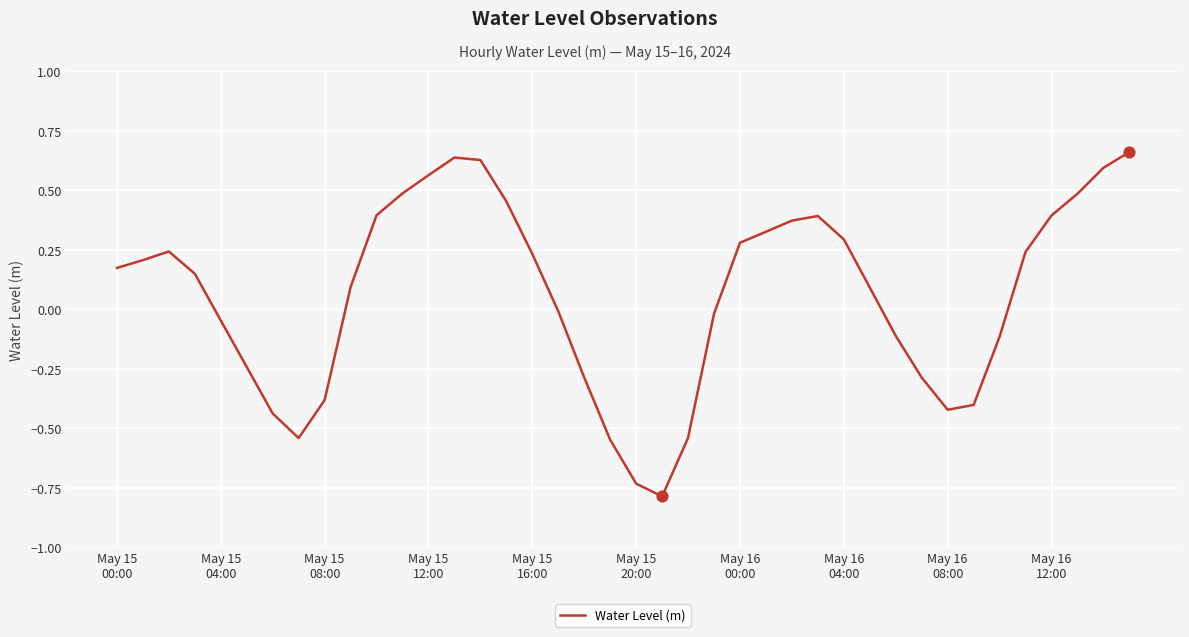

What is the difference between the maximum and minimum values?

1.4